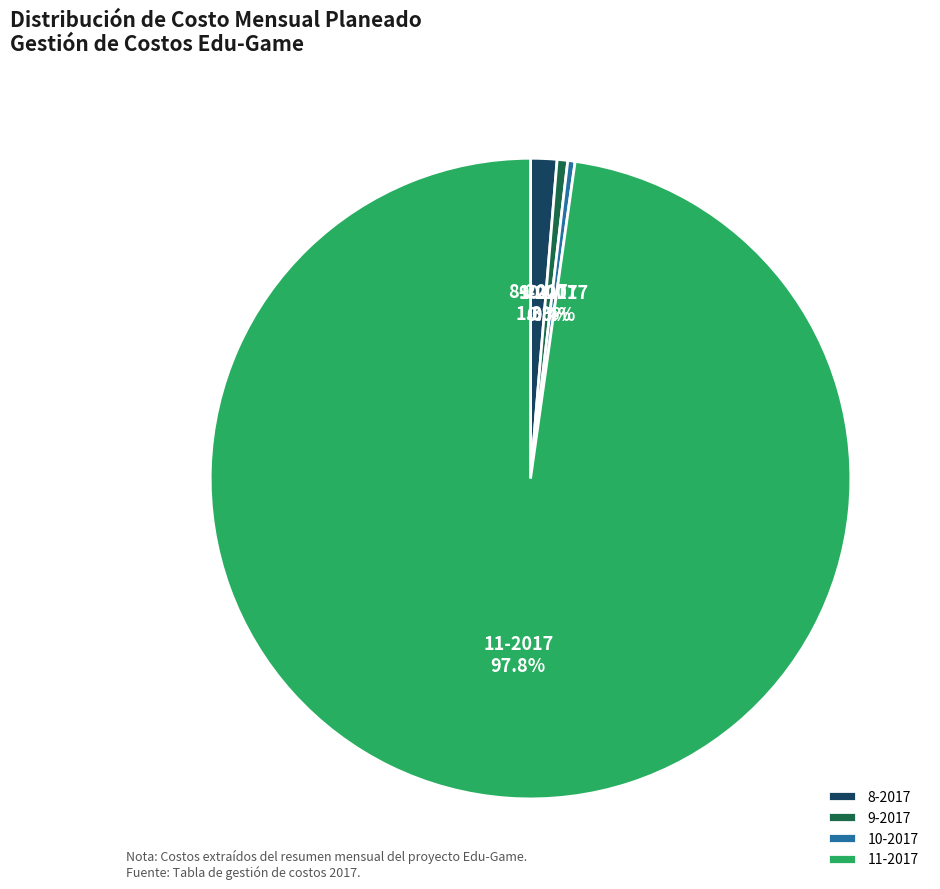

Between 9-2017 and 11-2017, which is larger?

11-2017